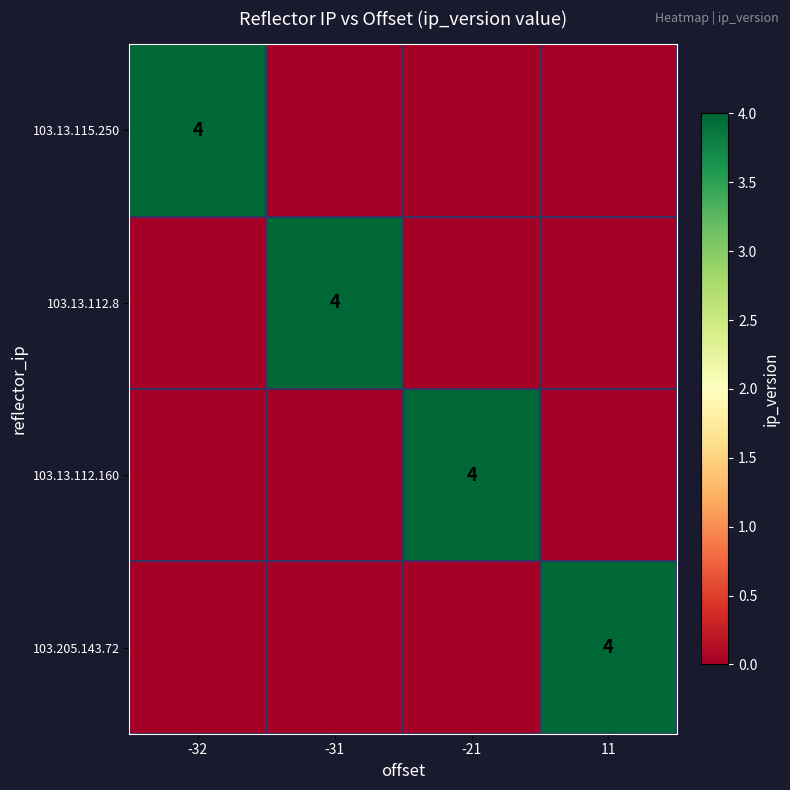

The value of 103.13.115.250 at -32 is 4. True or false?

True